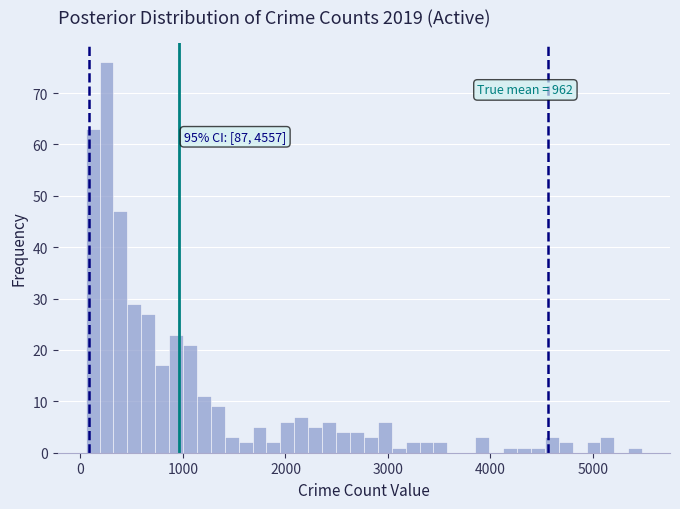

Read against the x-axis, roughly where is the centre of the tallest bar?

300